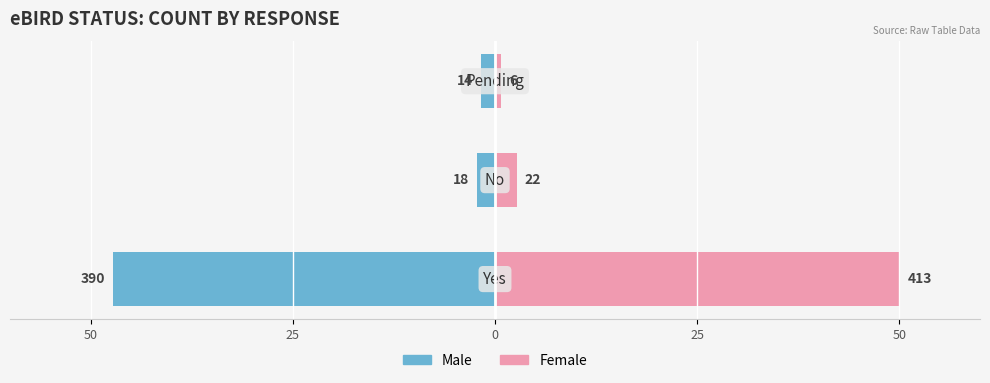

How many bars are there in total?

6